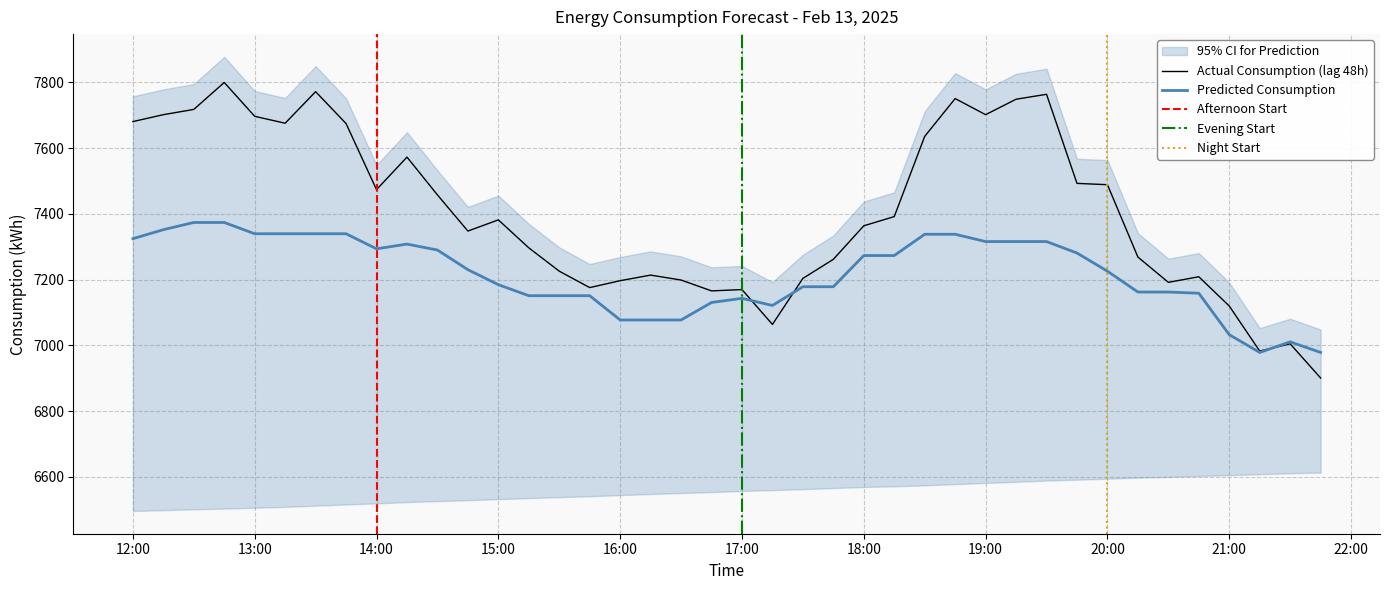

What is the difference between the maximum and minimum values in the lag_48h series?

899.0